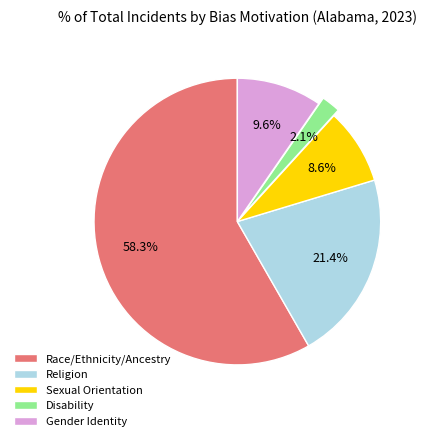

What is the ratio of the value at Religion to the value at Sexual Orientation?

2.5